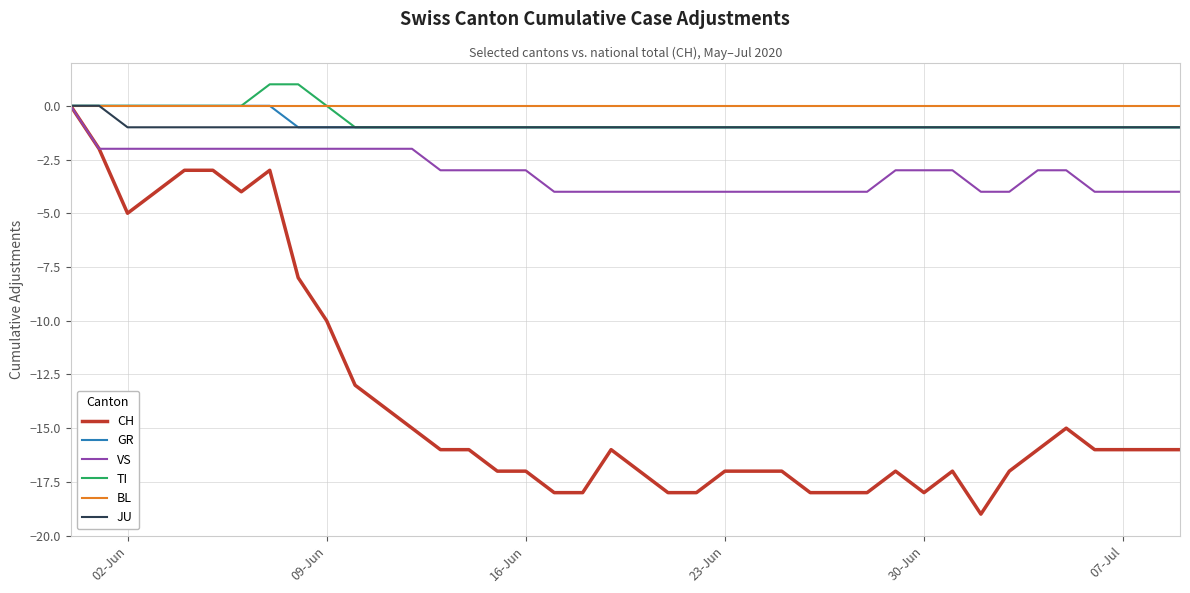

Does the chart have visible grid lines?

Yes